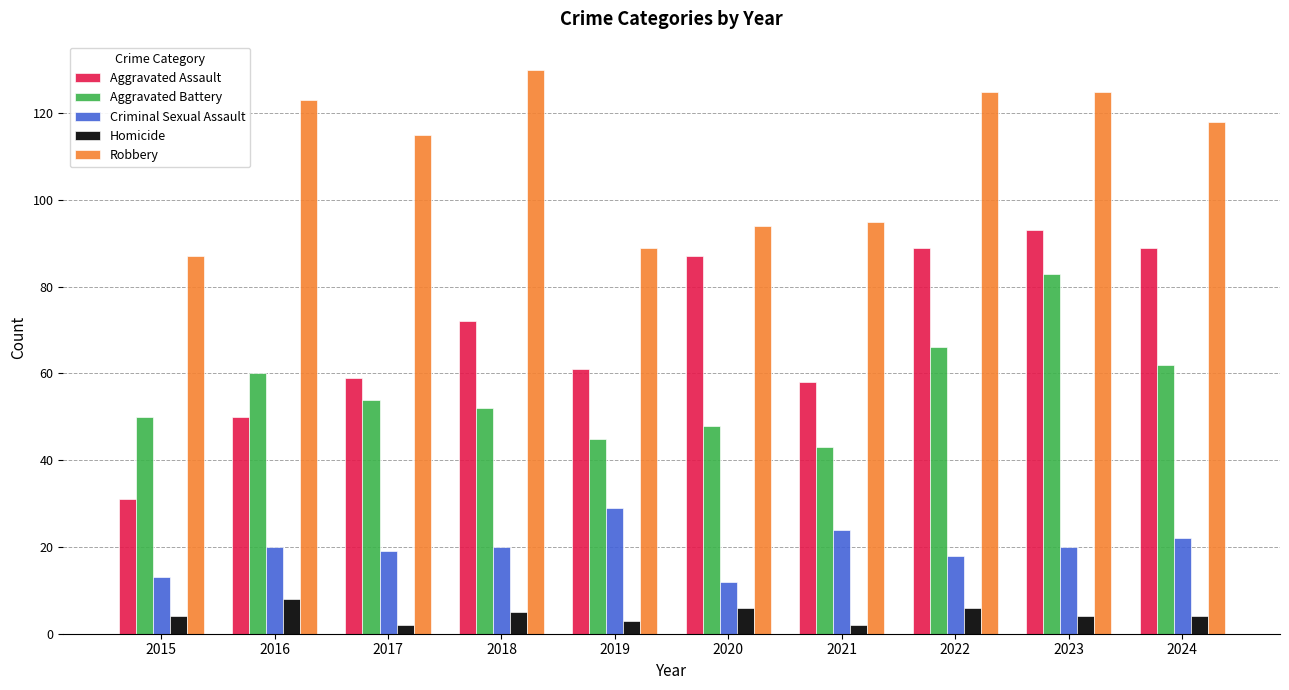

What are all the series names shown in the legend?

Aggravated Assault, Aggravated Battery, Criminal Sexual Assault, Homicide, Robbery